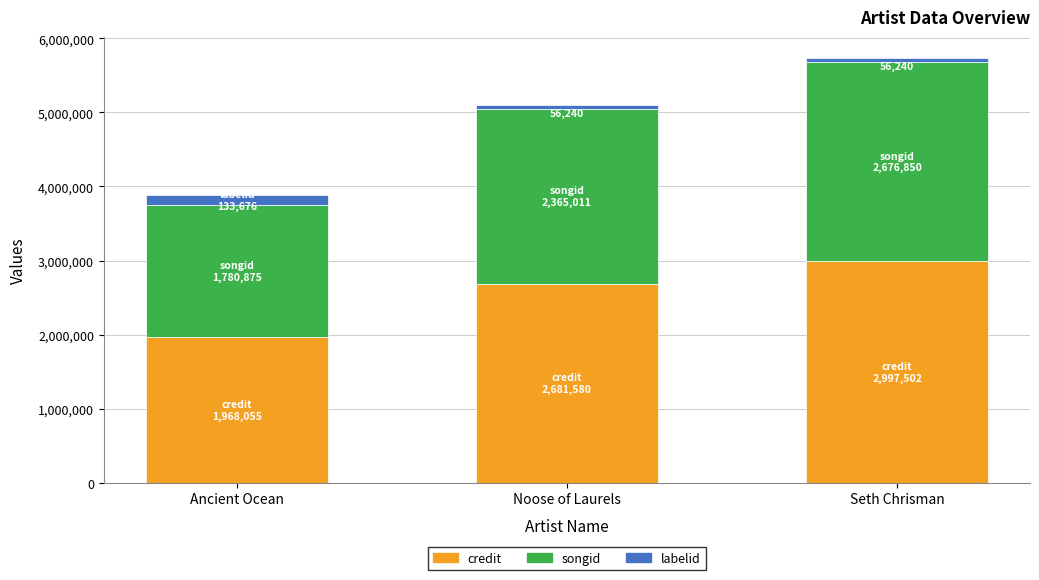

The credit series shows 3263032 at Ancient Ocean. True or false?

False